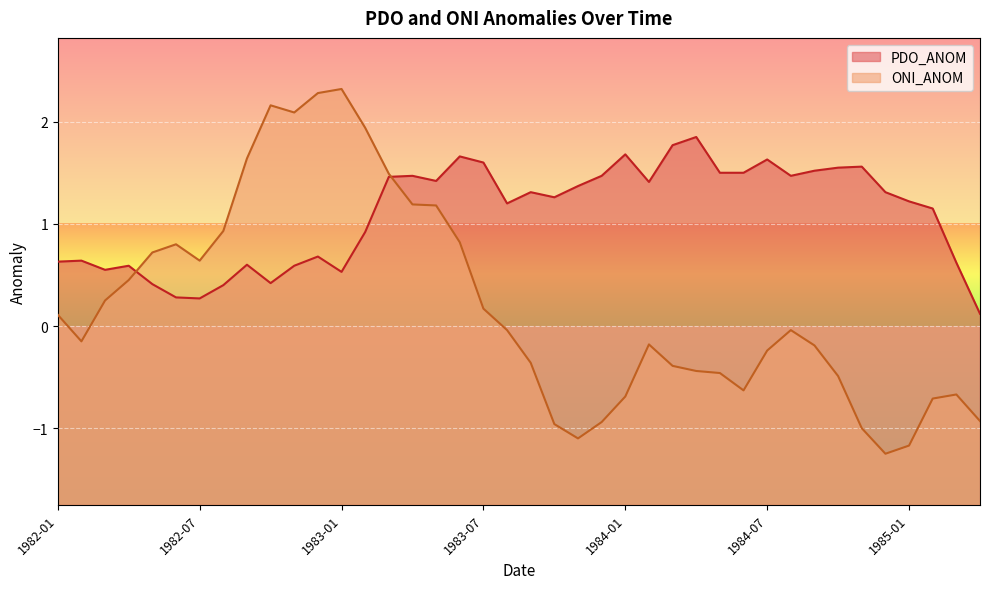

What is the maximum value shown in the chart?

2.3